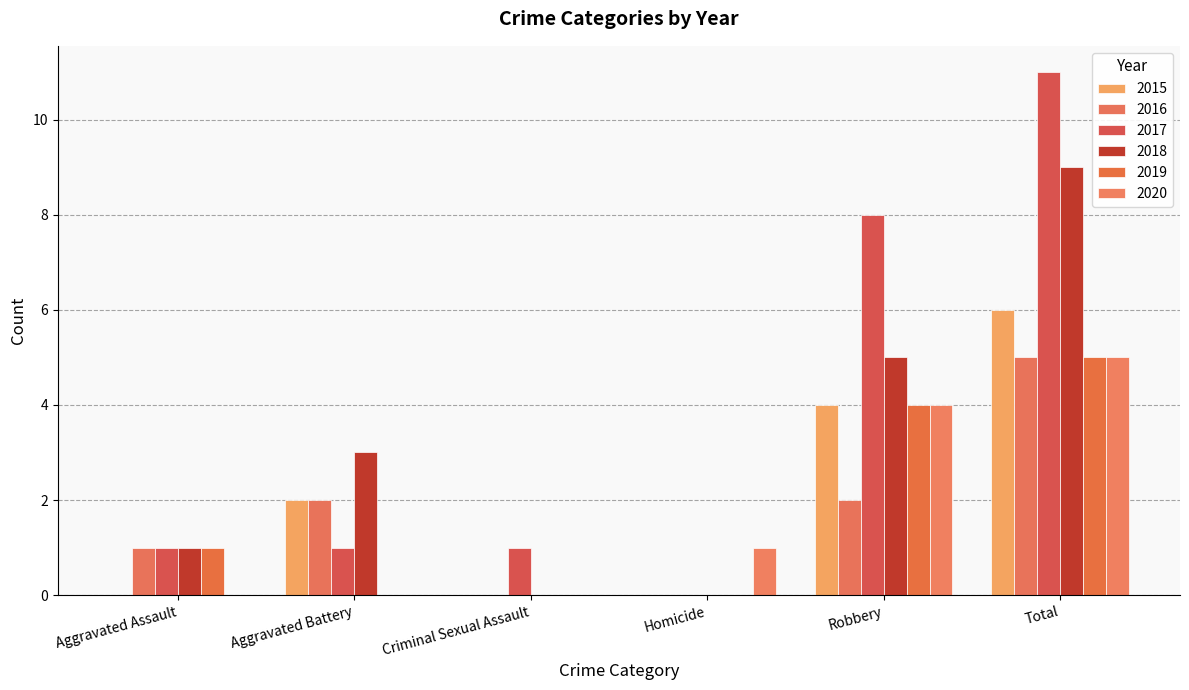

At which label is 2017 closest to 5?

Robbery